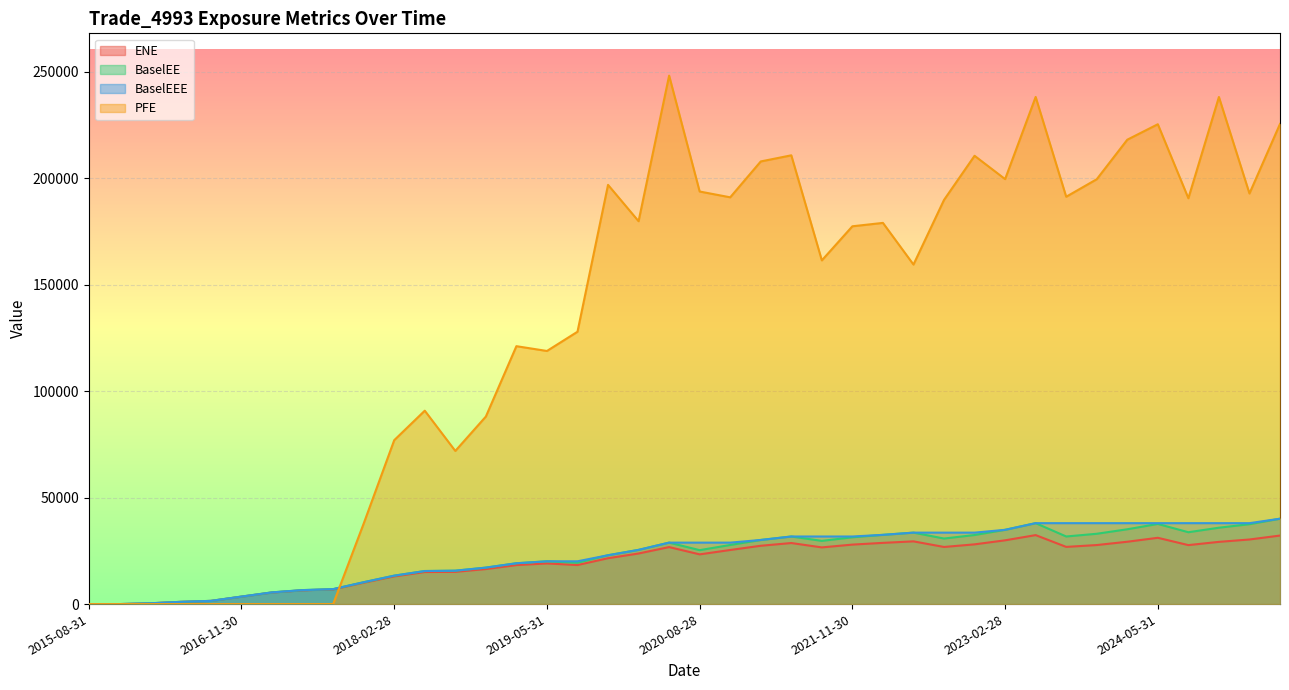

Which series has the largest range (max minus min)?

PFE